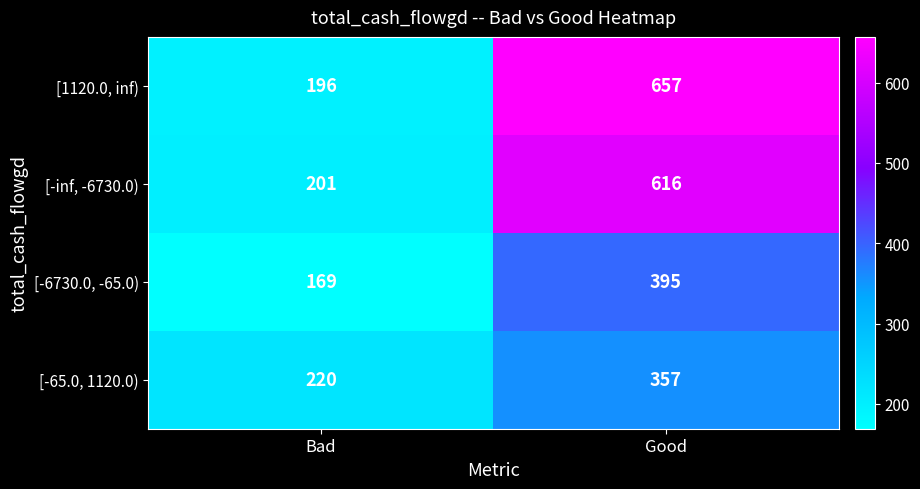

Rank the categories by [-65.0, 1120.0) value from highest to lowest.

Good, Bad